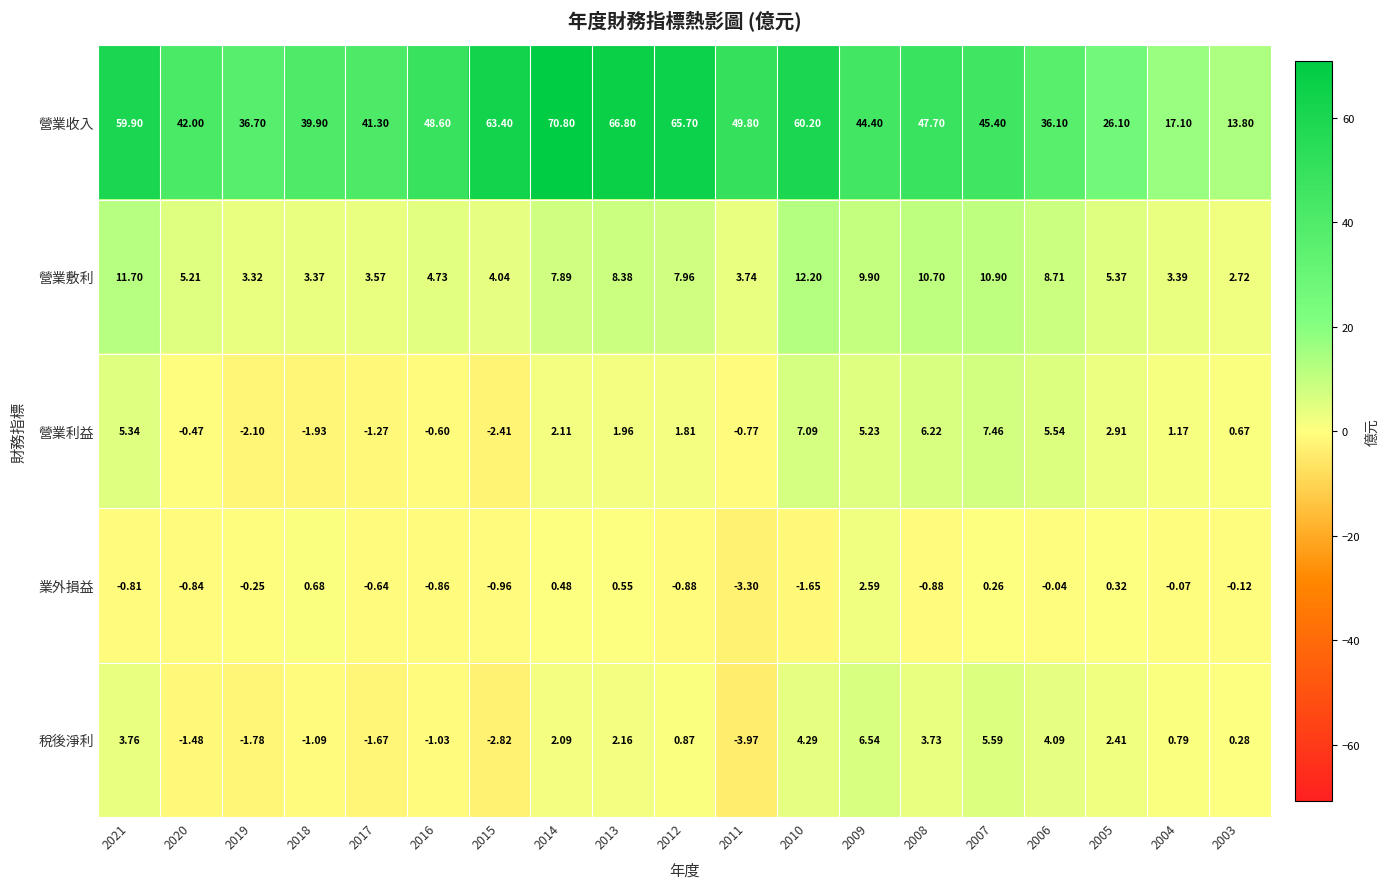

Rank the series at 2011 from lowest to highest value.

稅後淨利, 業外損益, 營業利益, 營業敷利, 營業收入